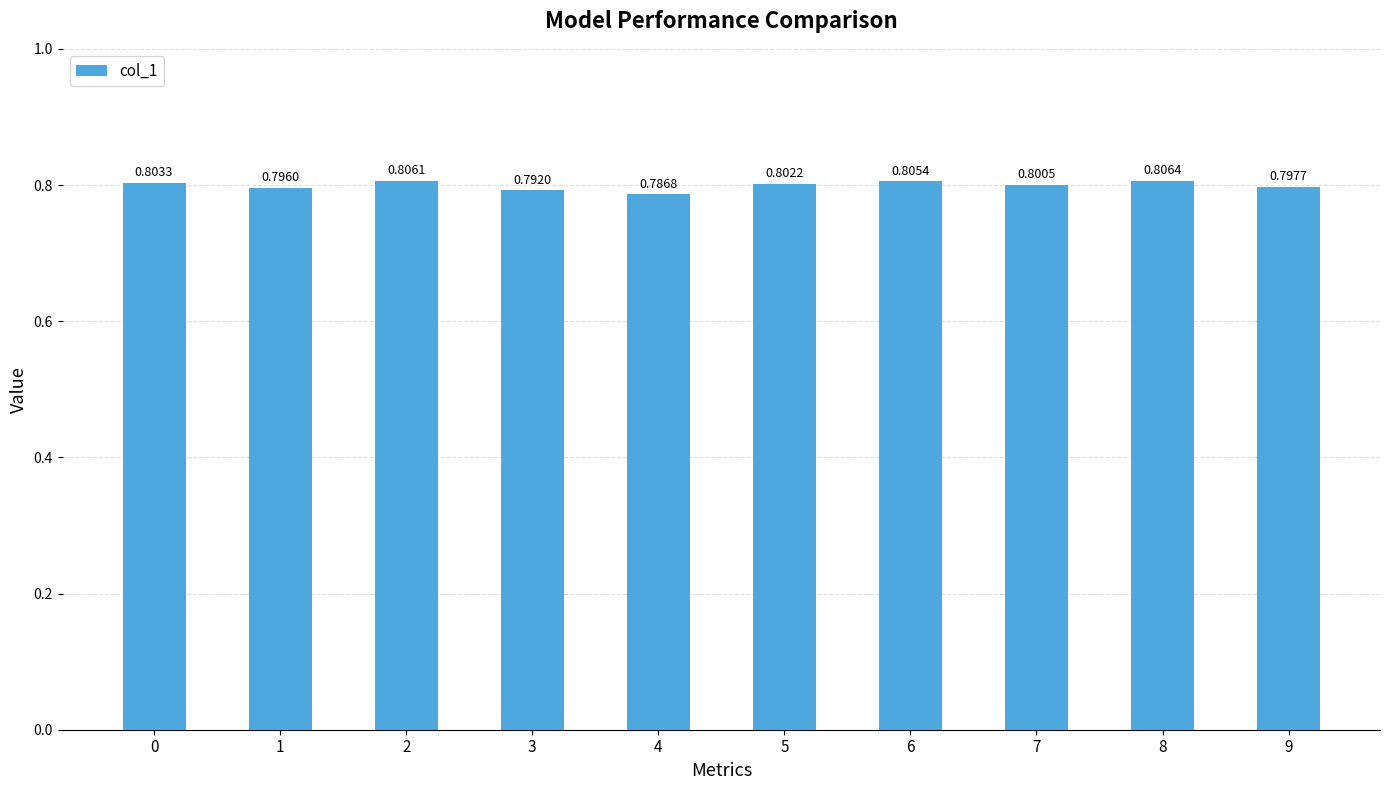

Which has a higher value, 9 or 3?

9